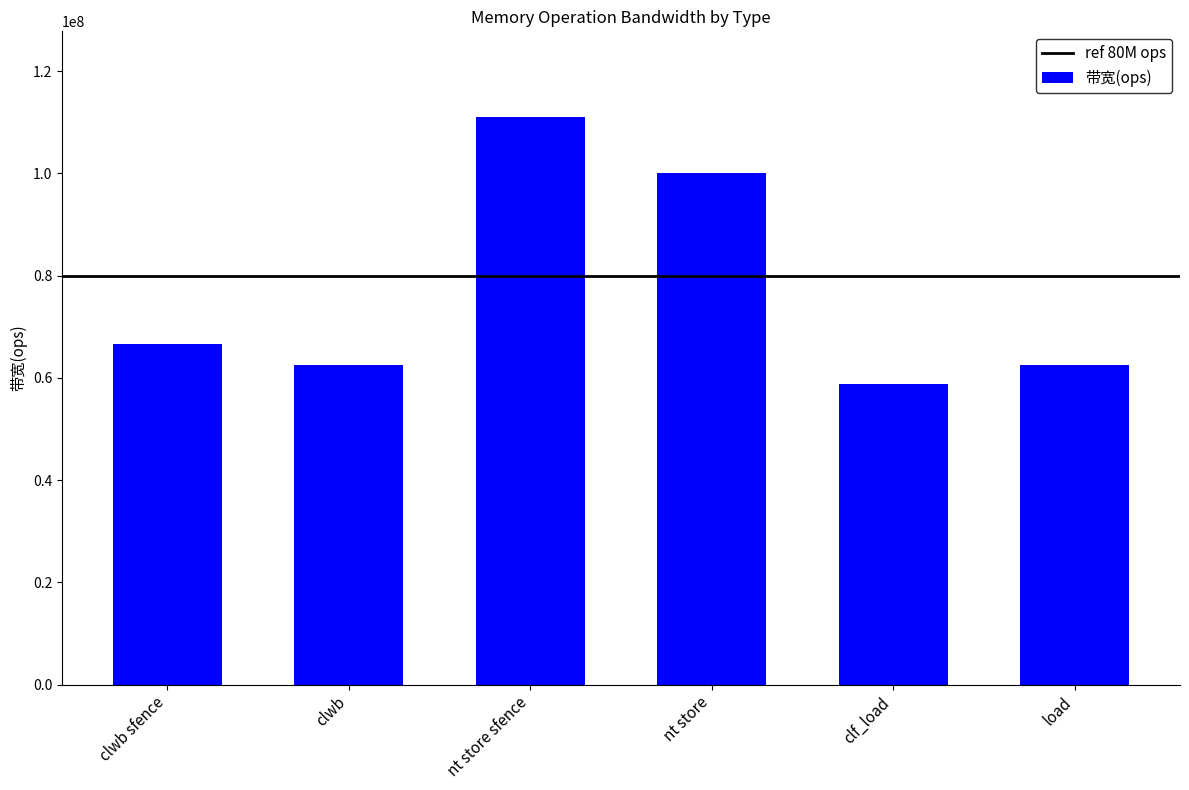

What value does the data have at clwb sfence, to the nearest 100?

66666700